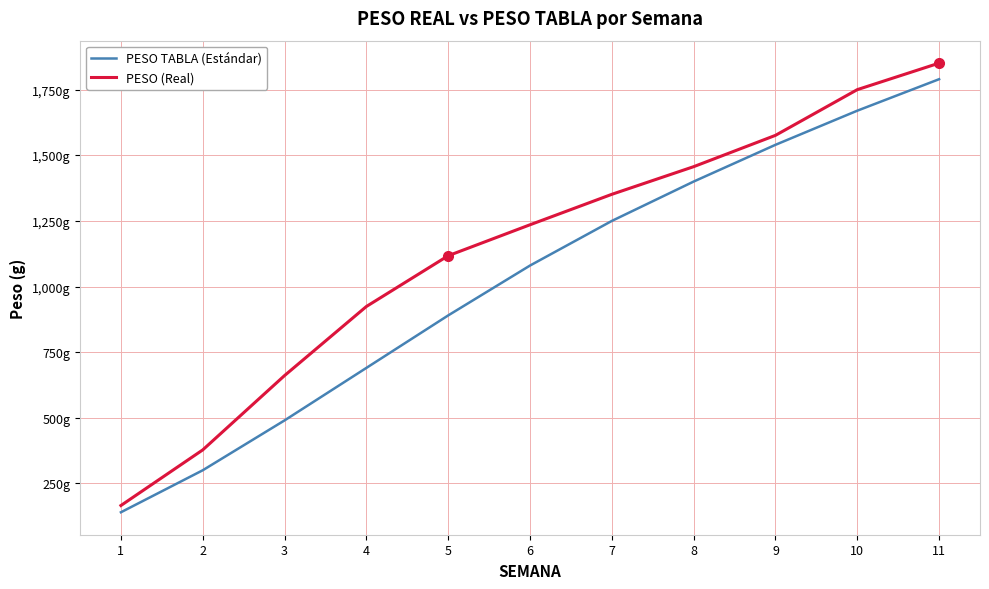

Reading right to left, what are all the values shown in this chart?

PESO TABLA (Estándar): 11=1790.0	10=1670.0	9=1540.0	8=1400.0	7=1250.0	6=1080.0	5=890.0	4=690.0	3=490.0	2=300.0	1=140.0
PESO (Real): 11=1851.3	10=1750.2	9=1576.1	8=1456.7	7=1351.4	6=1235.4	5=1117.4	4=924.0	3=660.9	2=377.6	1=165.7